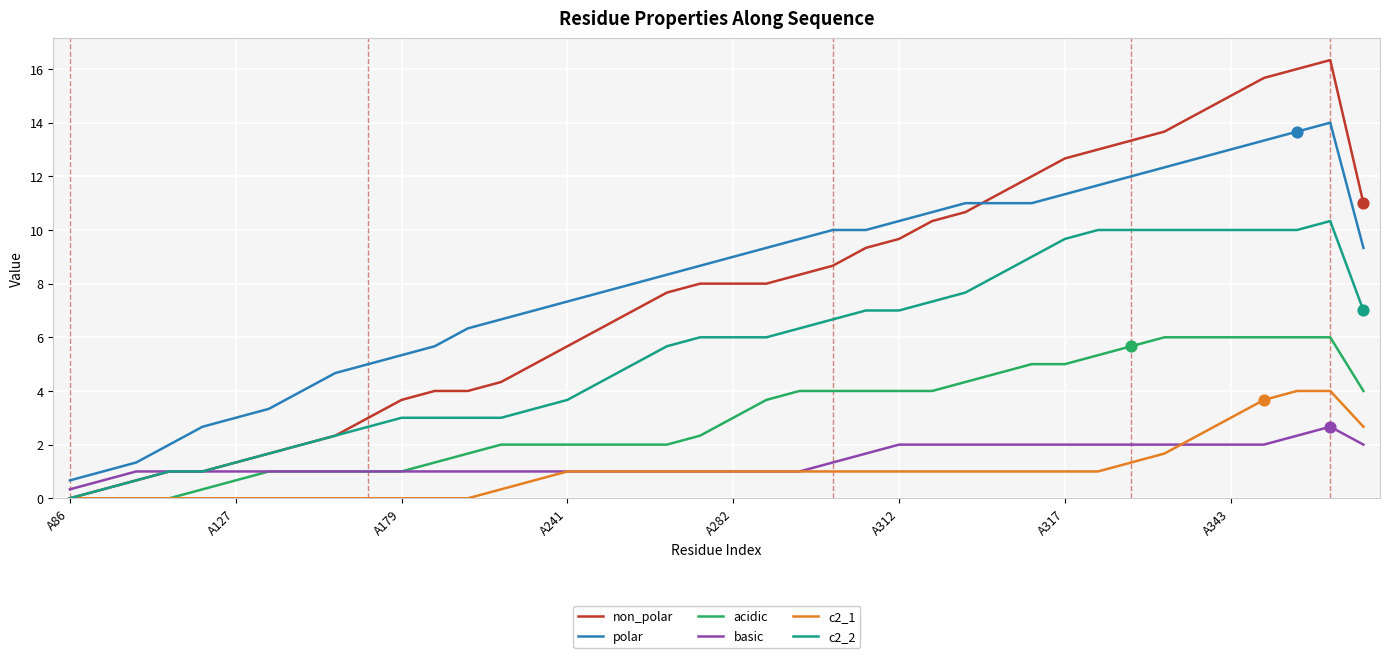

True or false: polar and c2_2 intersect in this chart.

False